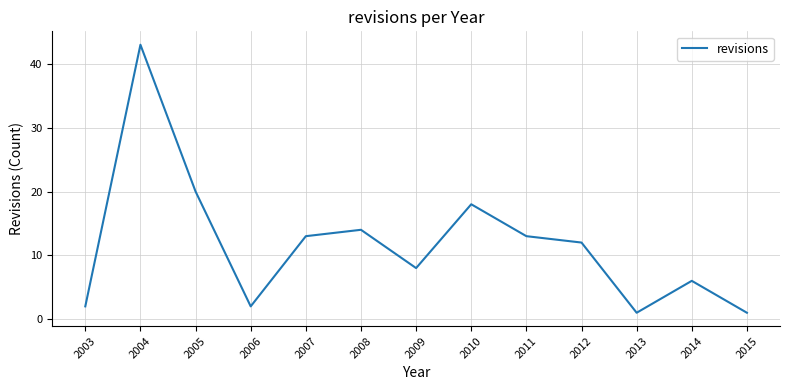

Which label corresponds to the largest value in the chart?

2004